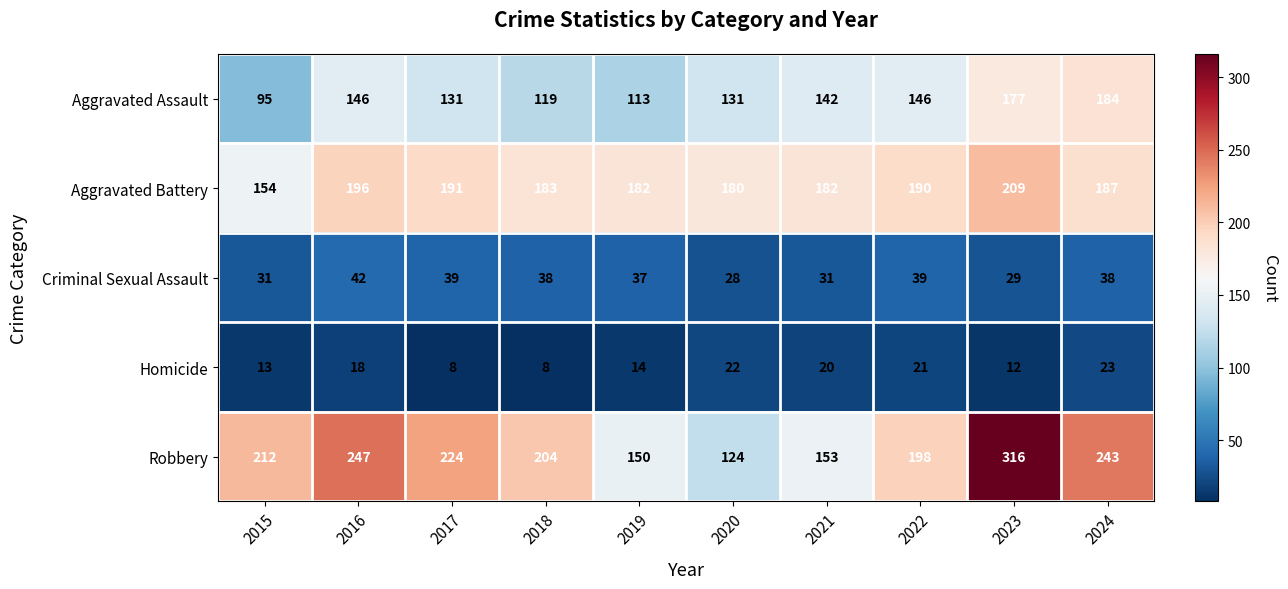

Is the value of Robbery at 2024 greater than the value of Aggravated Assault at 2016?

Yes